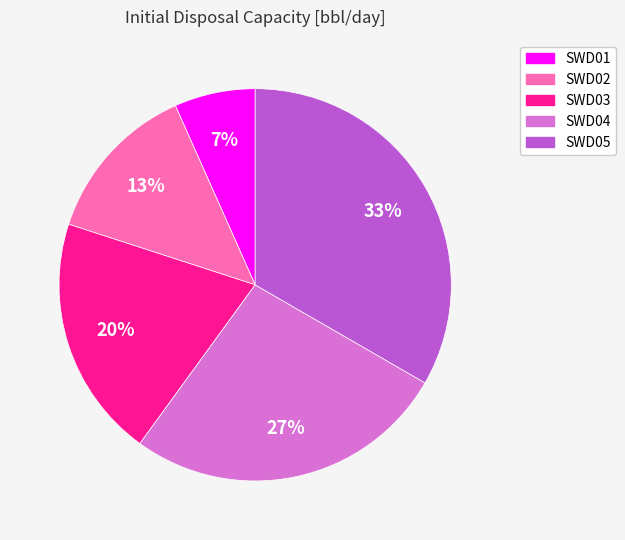

Which has a higher value, SWD03 or SWD02?

SWD03